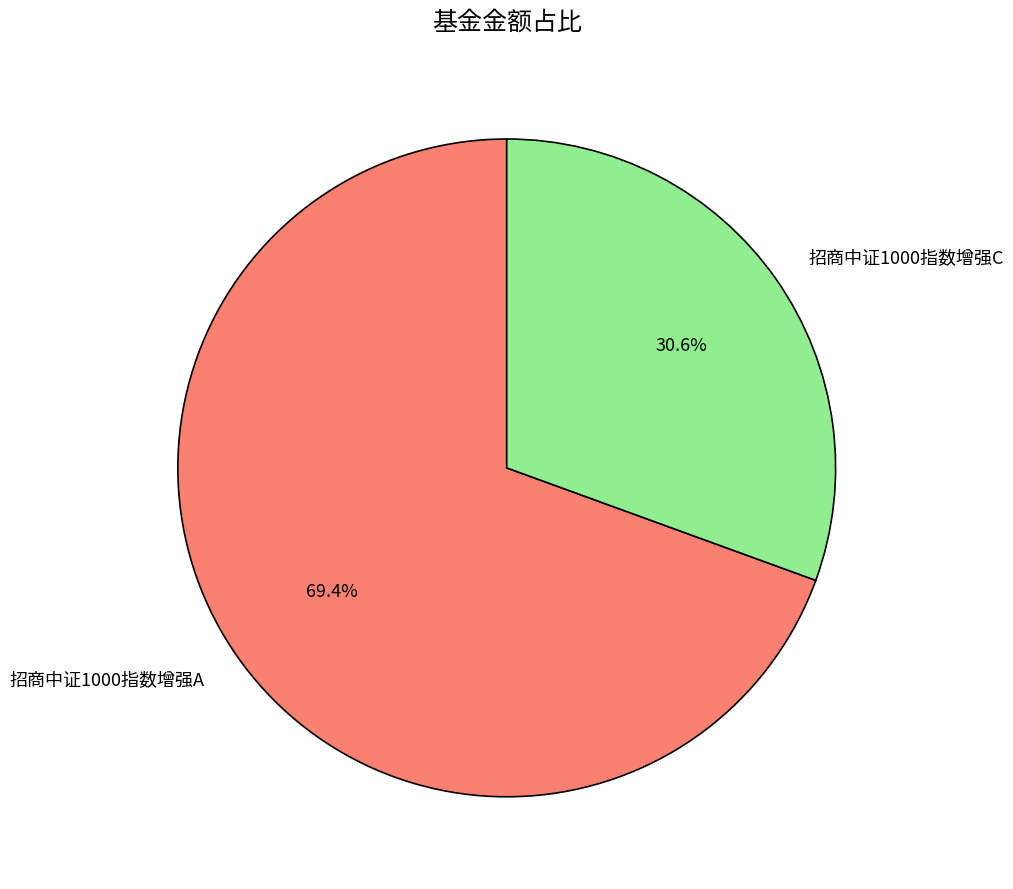

Between 招商中证1000指数增强A and 招商中证1000指数增强C, which is larger?

招商中证1000指数增强A